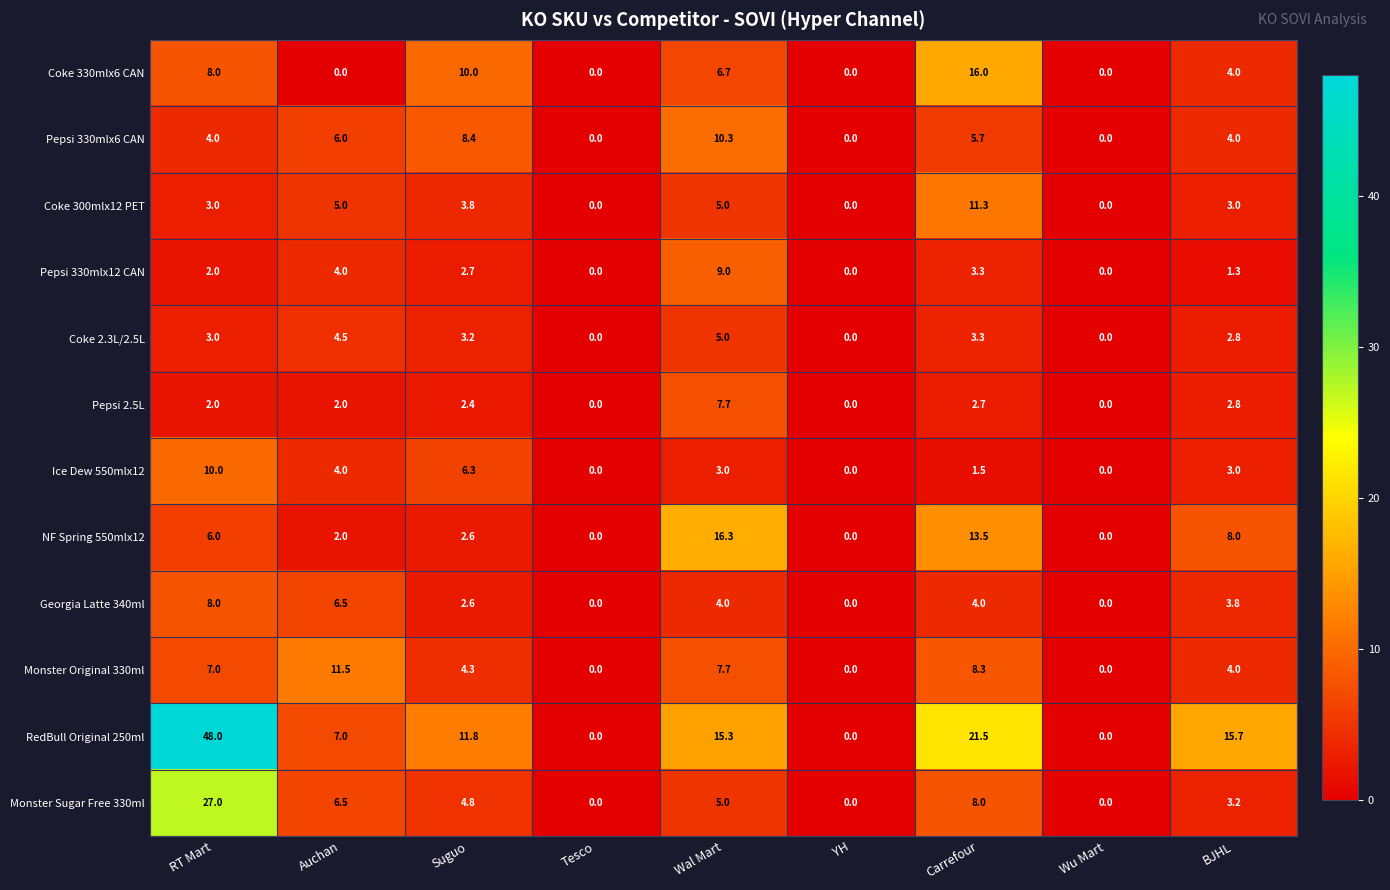

Which series has the largest range (max minus min)?

RedBull Original 250ml